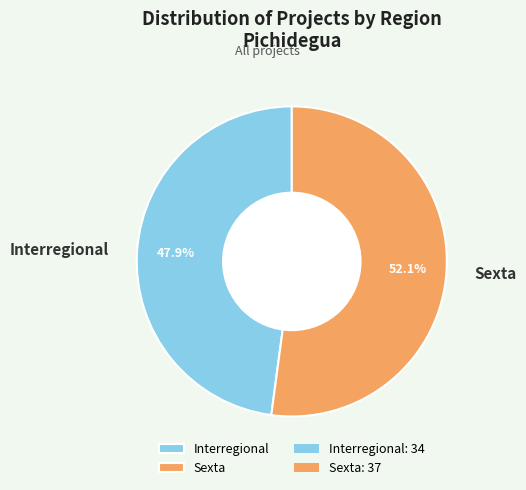

Count the number of slices in the pie.

2